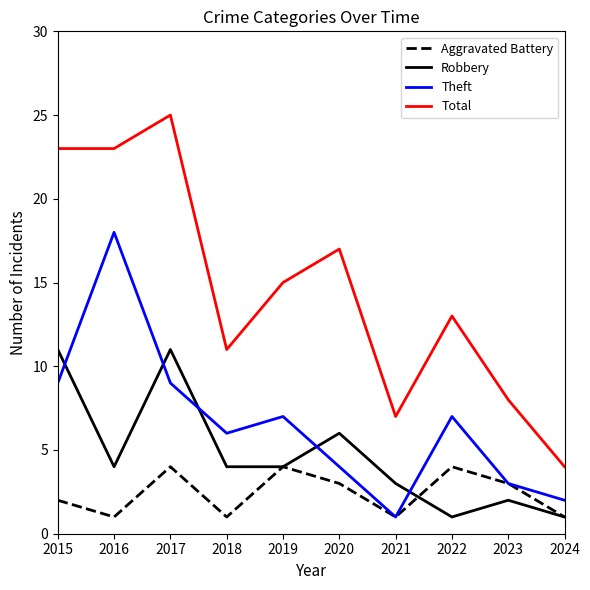

True or false: Robbery has more than 1 points higher than both neighbors.

True